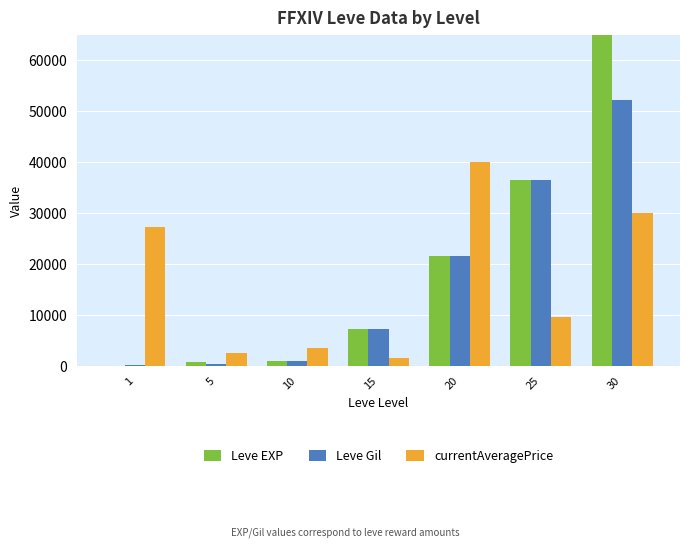

What is the value of the Leve EXP bar at the 5th from the left?

21600